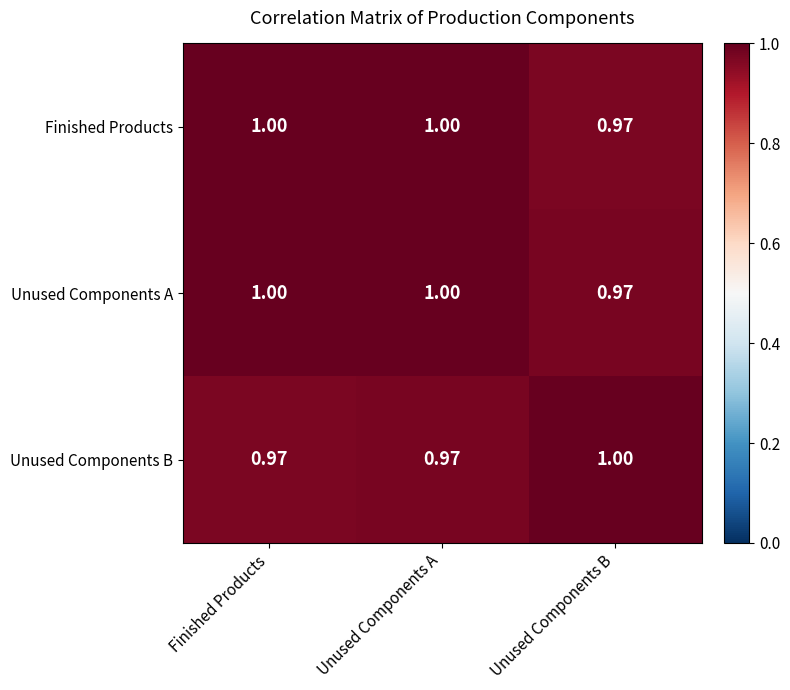

At which label is Finished Products closest to 0?

Unused Components B